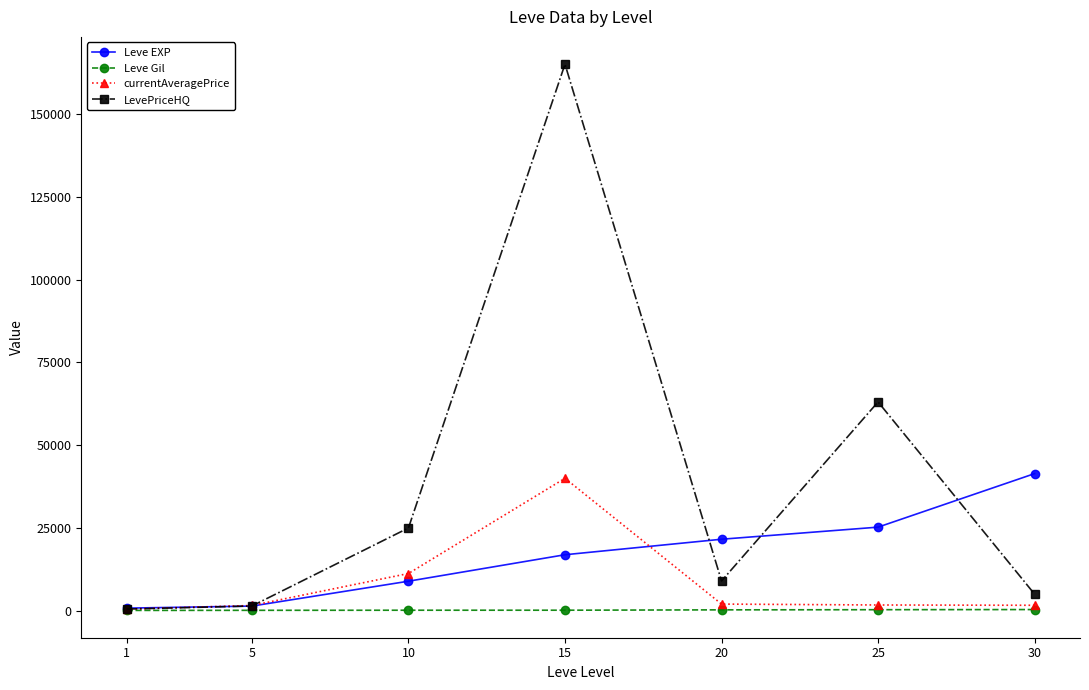

Between 20 and 30, which series saw the biggest shift?

Leve EXP